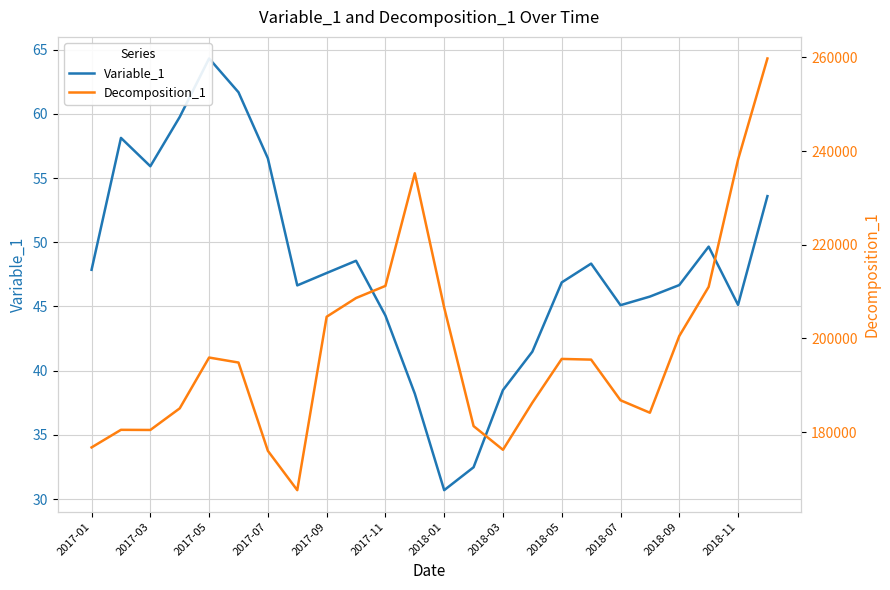

Which category has the lowest value across all series?

2018-01